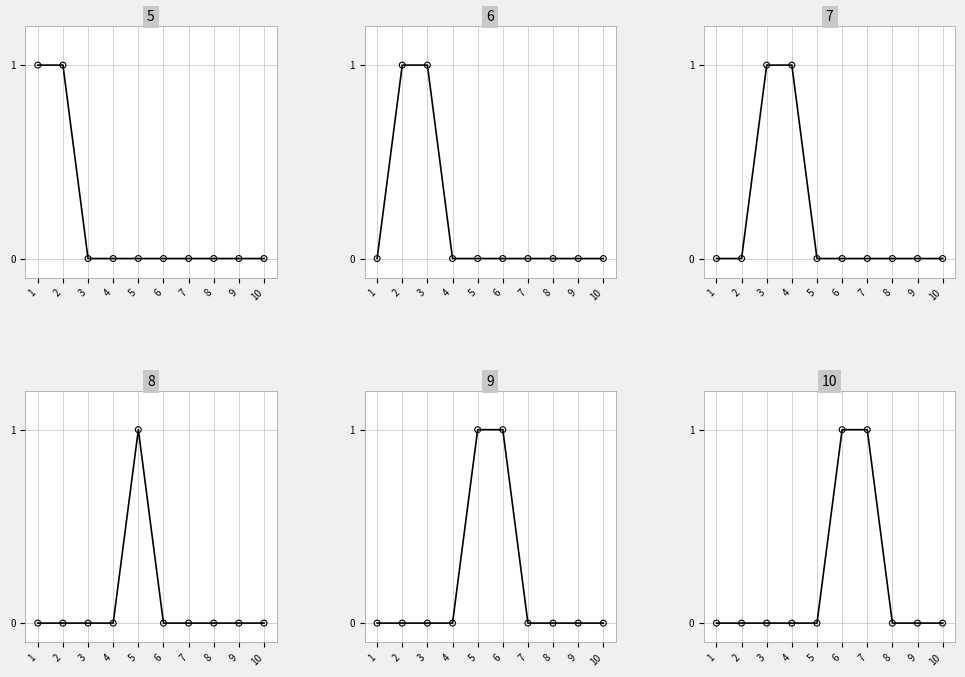

Which series has the widest spread of Y values?

5